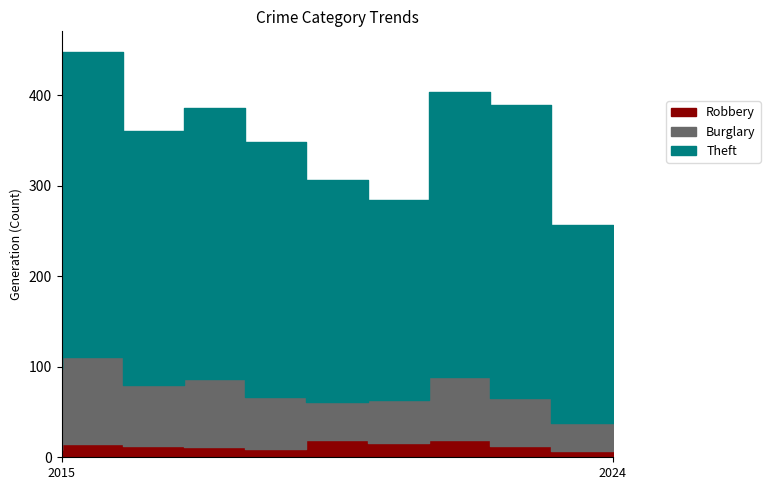

At which category does Robbery reach its first local valley?

2019